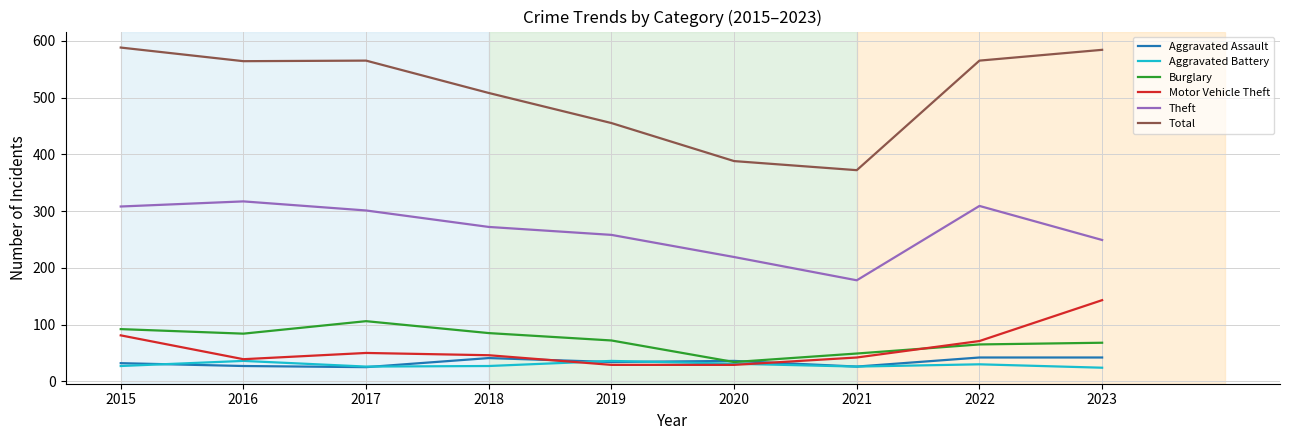

What are all the series names shown in the legend?

Aggravated Assault, Aggravated Battery, Burglary, Motor Vehicle Theft, Theft, Total